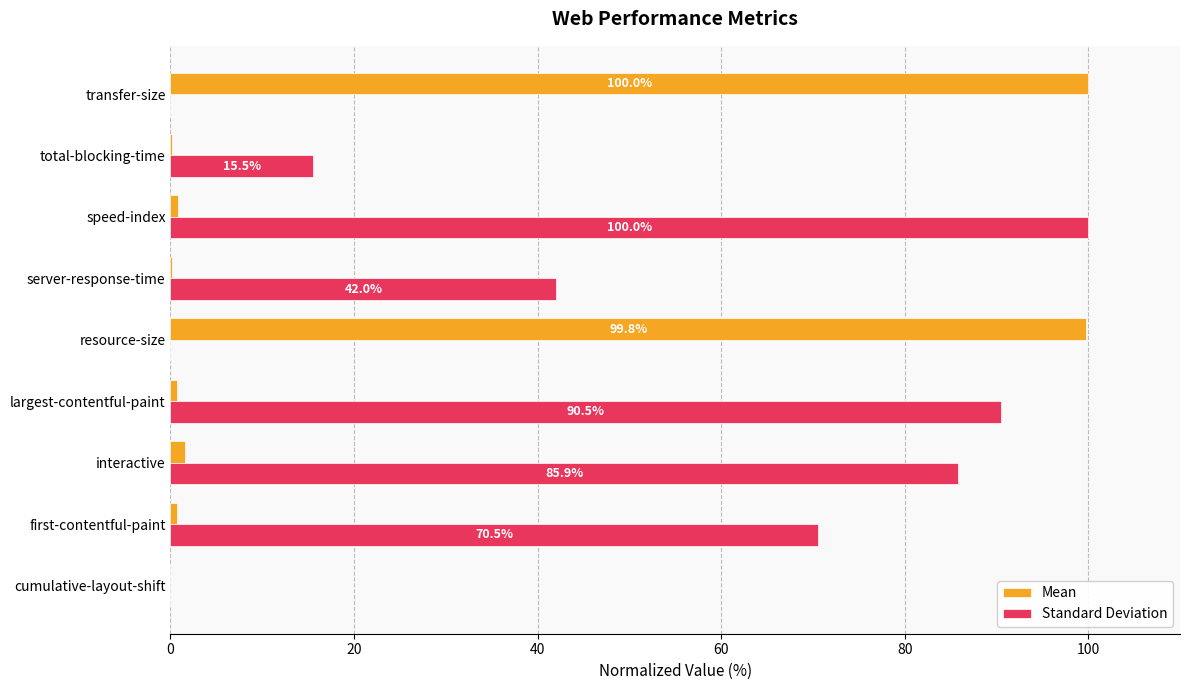

The Standard Deviation series shows 42.0 at server-response-time. True or false?

True